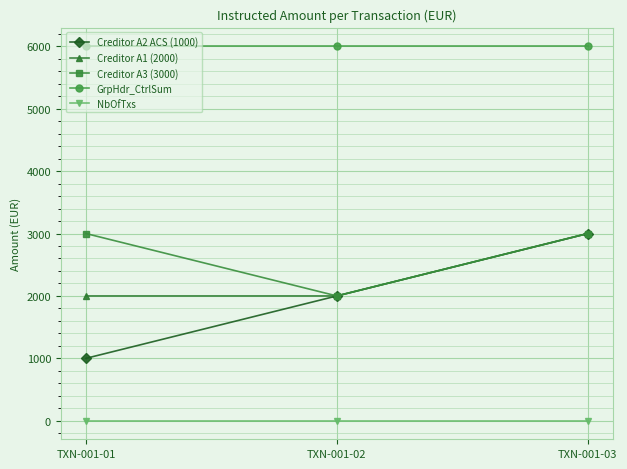

At which category is the sum across all series the highest?

TXN-001-03